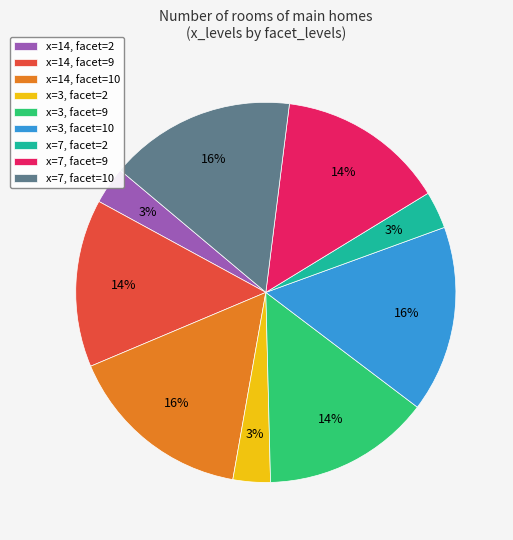

Combined, do x=7, facet=2 and x=3, facet=10 account for over 50%?

No